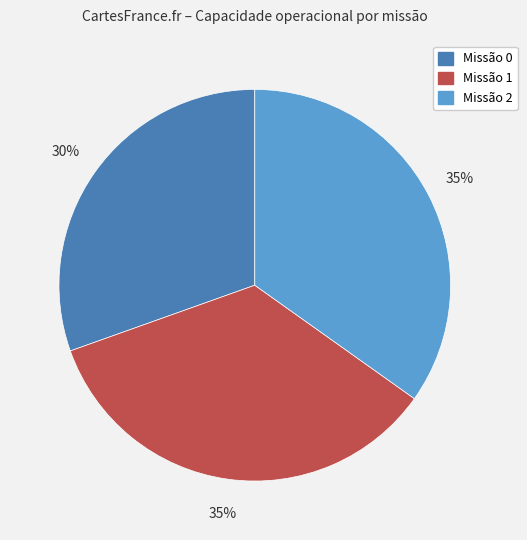

To the nearest percent, what is the average slice percentage?

33%